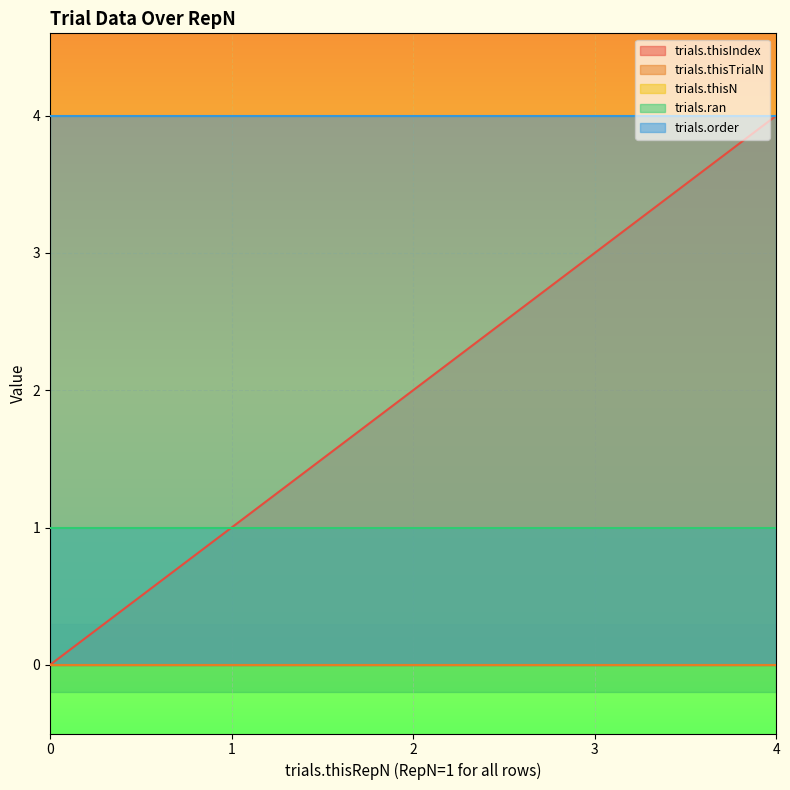

List the labels in order of trials.thisIndex value, largest first.

4, 3, 2, 1, 0